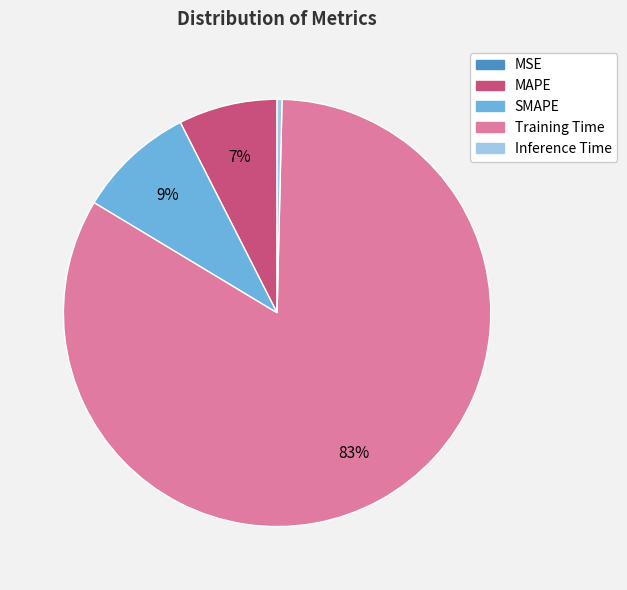

Does SMAPE account for over 50% of the chart?

No